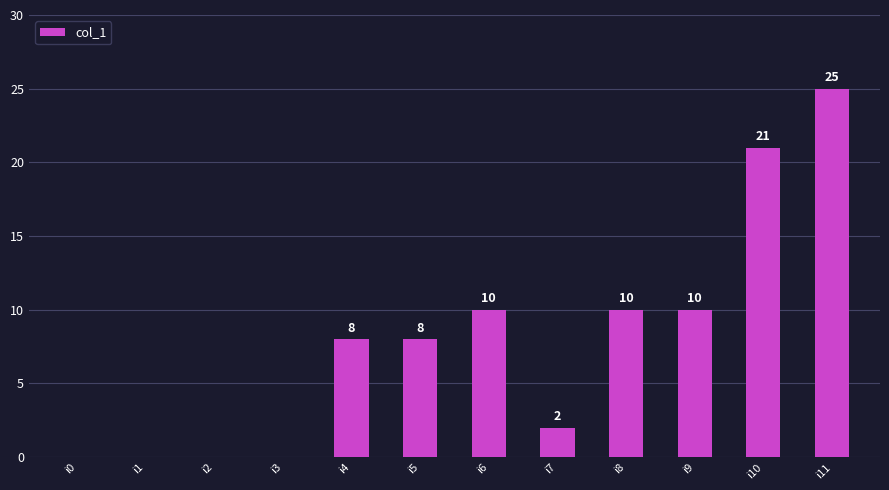

The chart shows a value of 10 at i8. True or false?

True